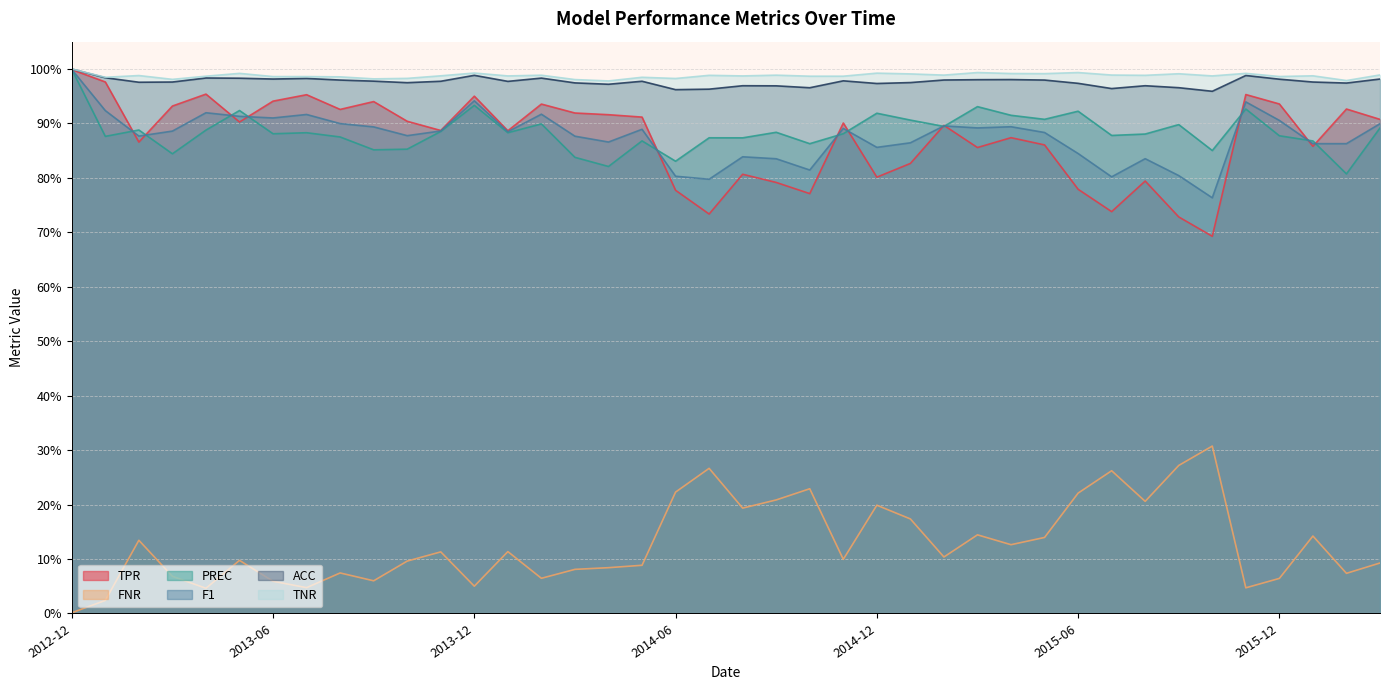

What is the approximate value of F1 at 2015-05?

0.9